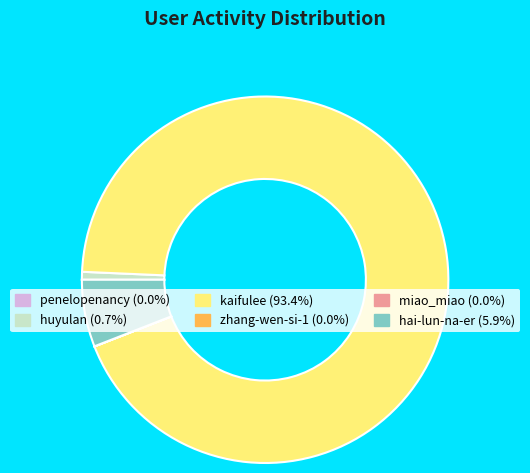

Which slice represents more than half of the pie?

kaifulee